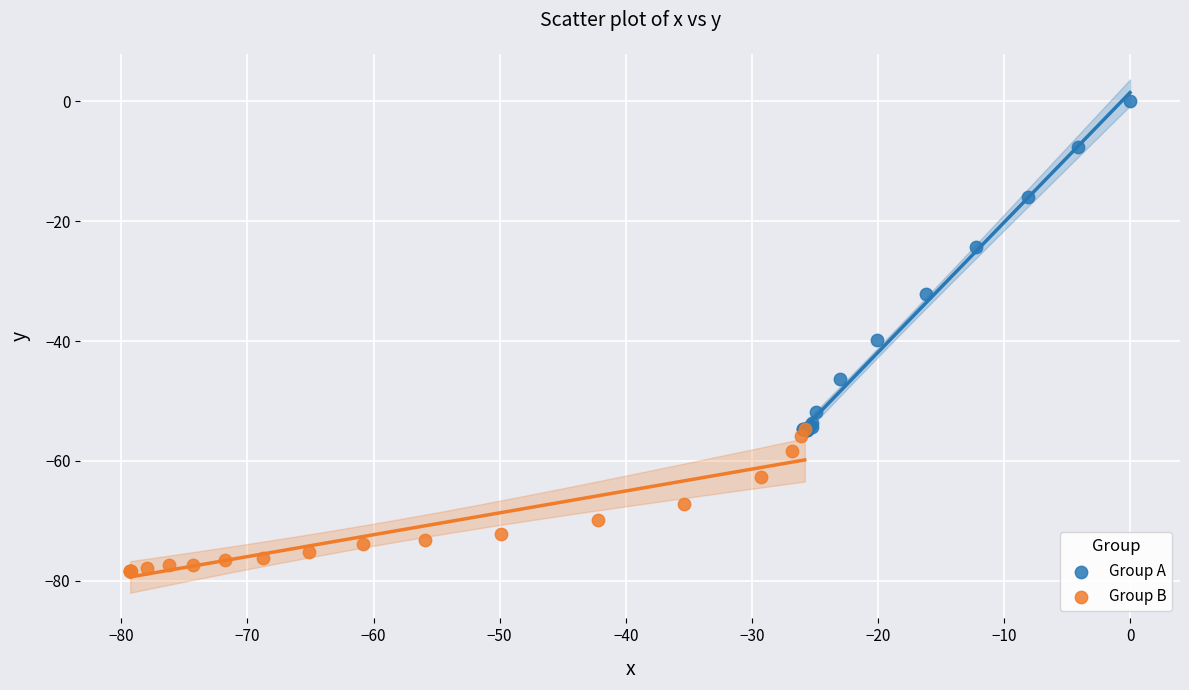

Which series has the widest spread of Y values?

Group A